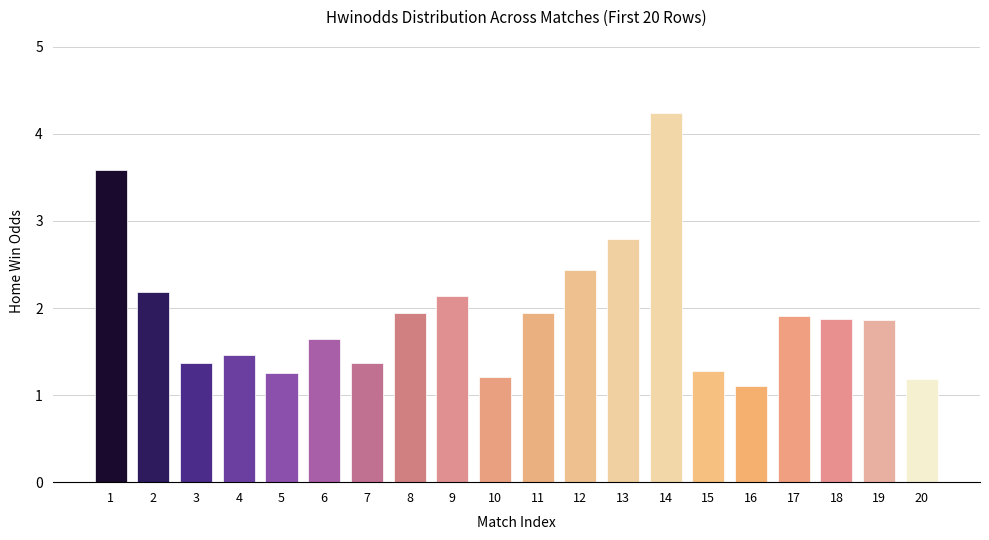

Is it true that the value at 4 is 1.5?

True